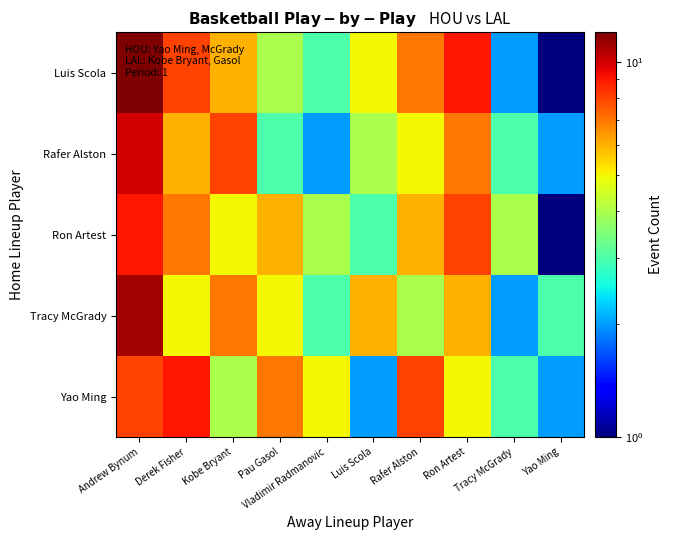

What is the maximum value shown in the chart?

12